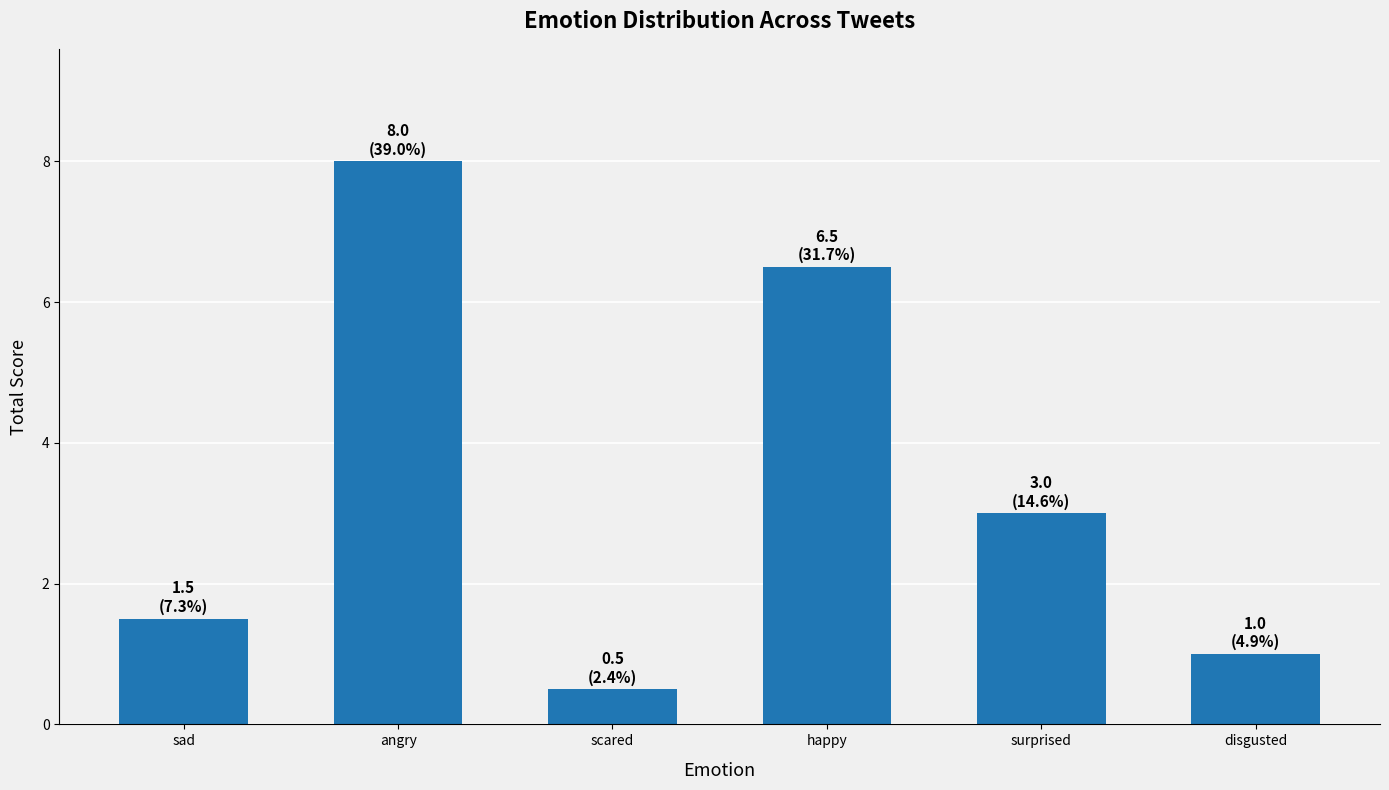

The chart shows a value of 3.0 at surprised. True or false?

True